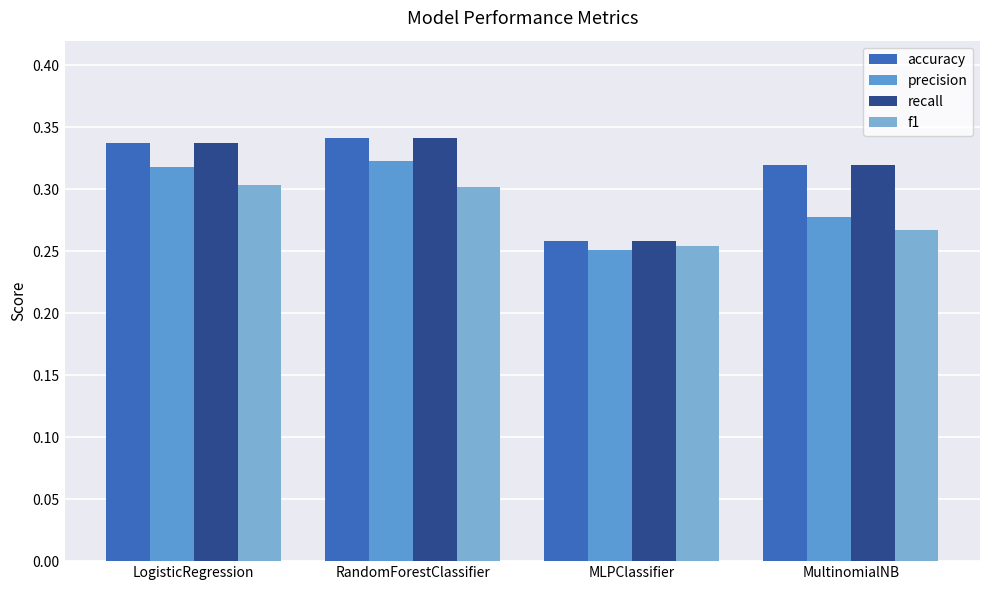

What is the label of the 4th bar from the left?

MultinomialNB